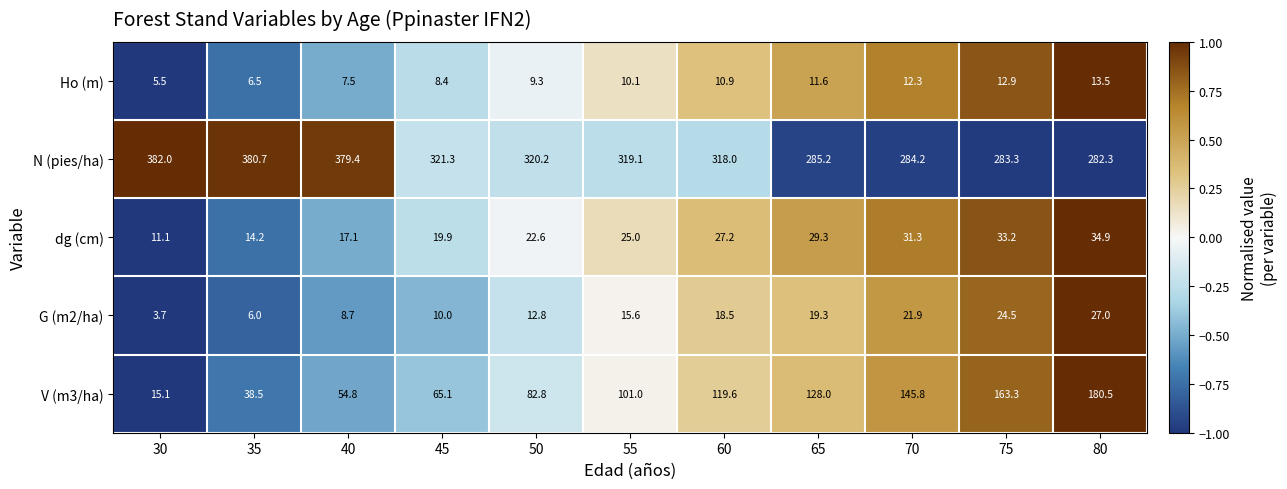

Is it true that dg (cm) equals 34.9 at 80?

True